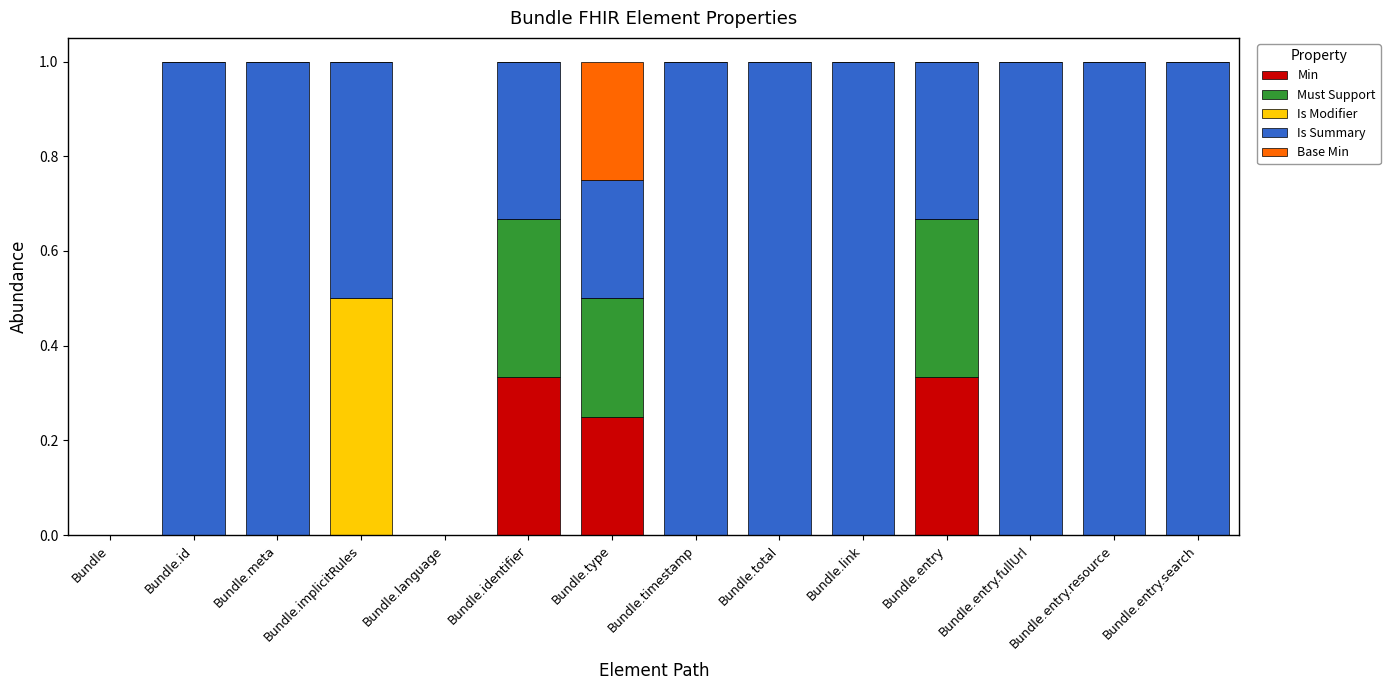

What is the total value across all series at Bundle.id?

1.0